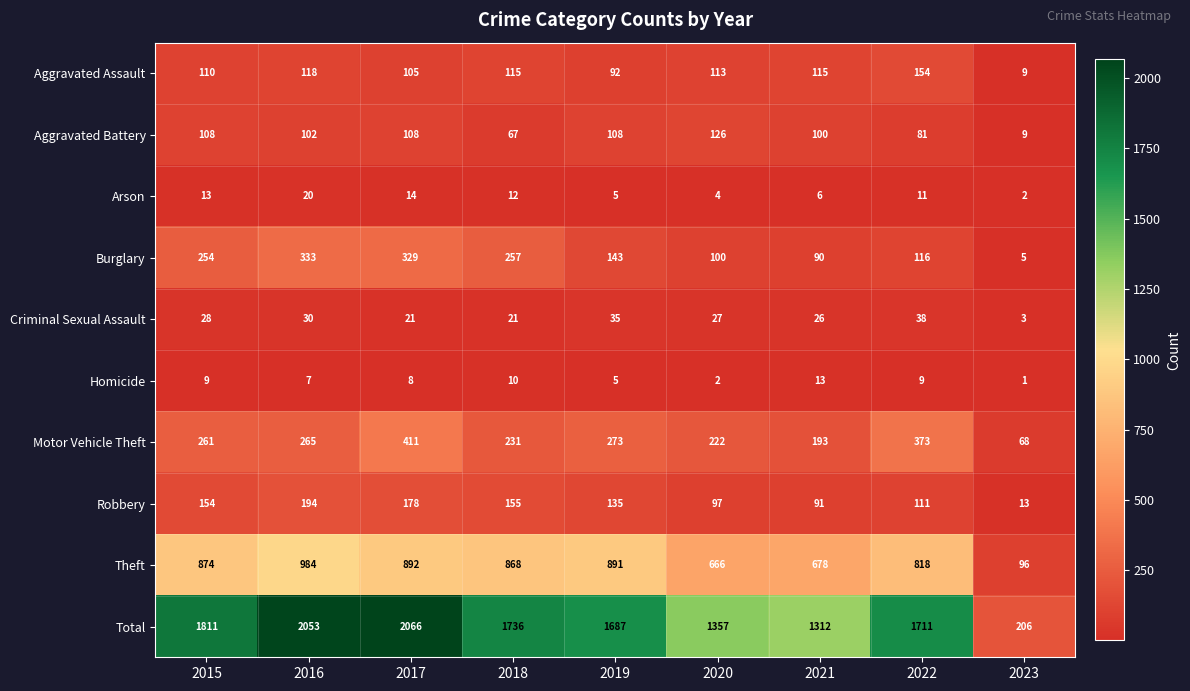

At which category is the sum across all series the highest?

2017